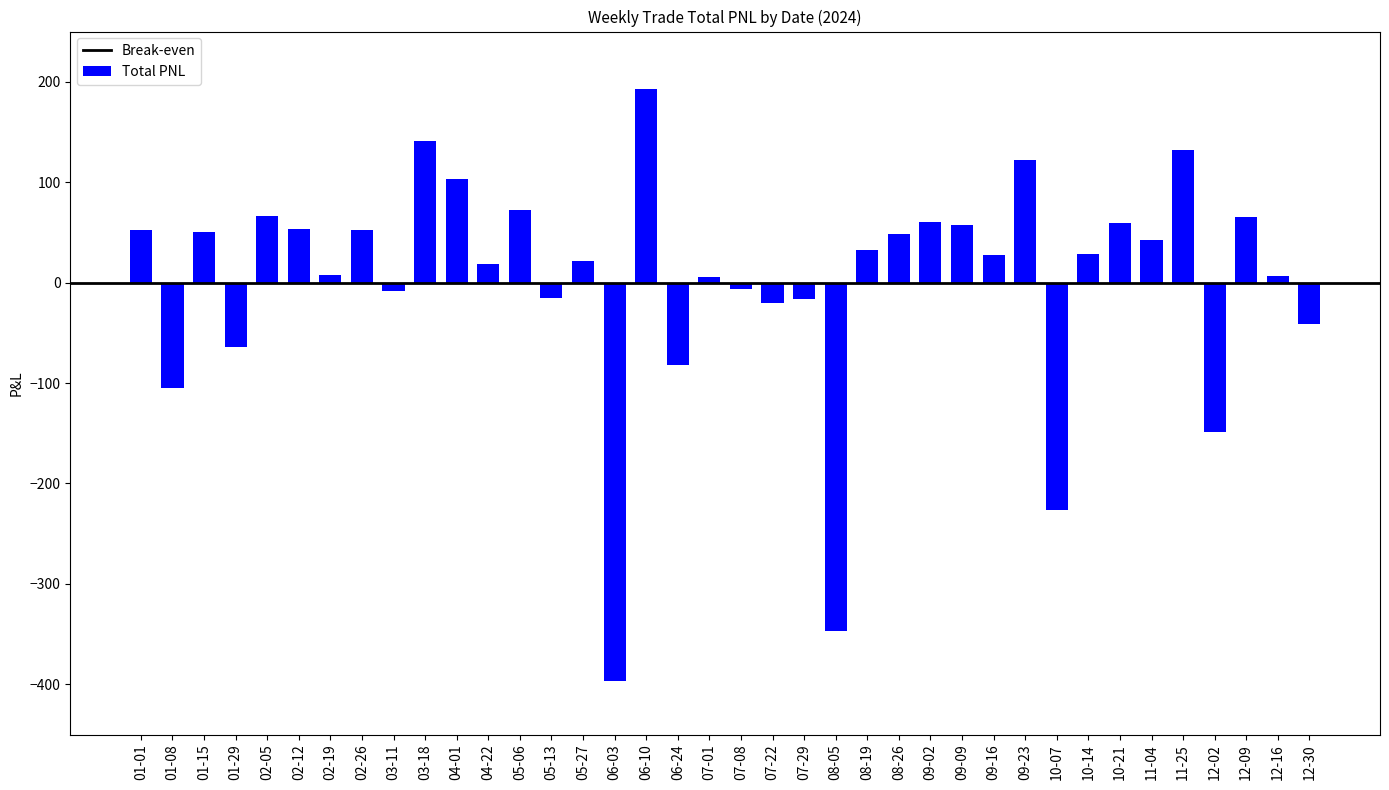

What is the change in value from 09-23 to 10-21?

-62.3